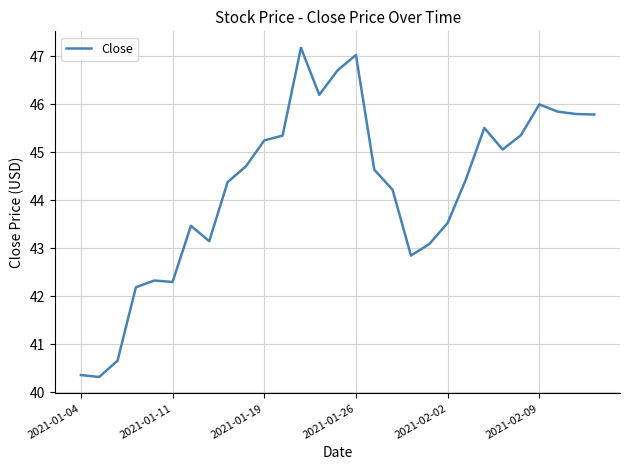

What is the minimum value shown in the chart?

40.3